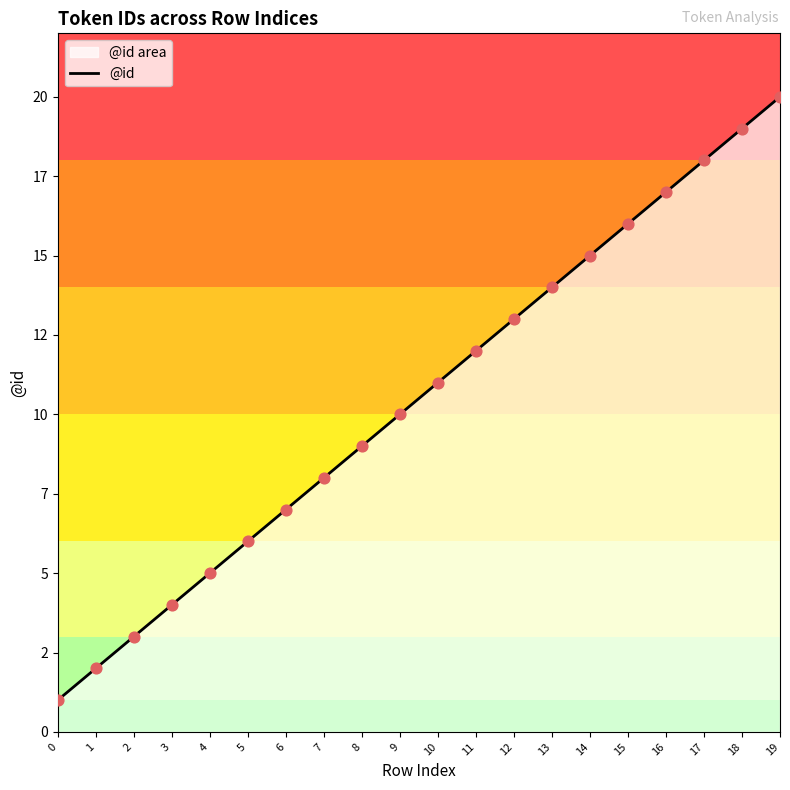

What is the change in value from 1 to 14?

+13